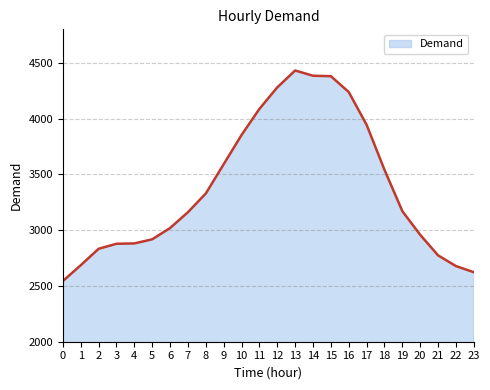

Does the chart have visible grid lines?

Yes